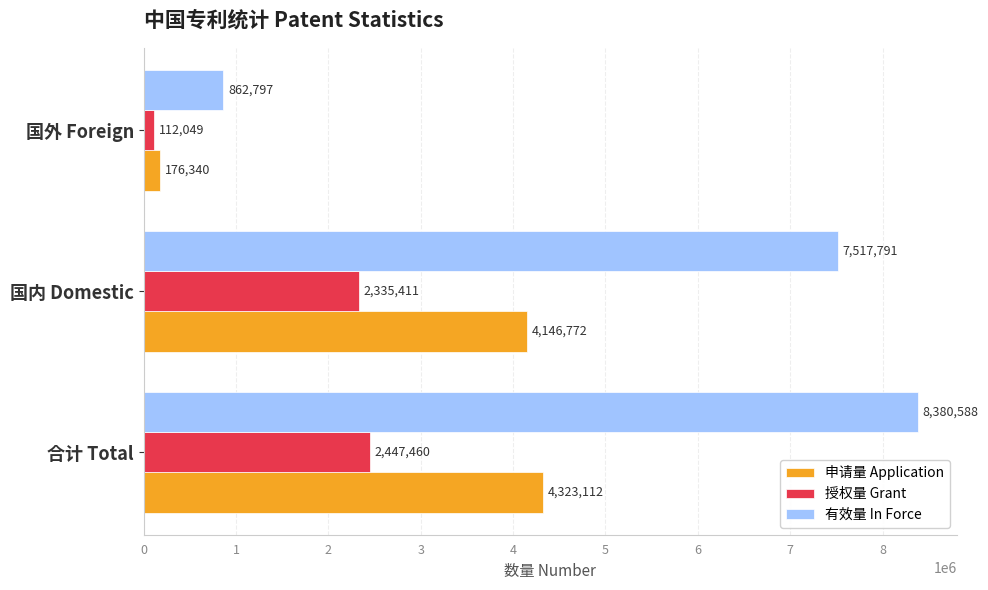

Between 合计 Total and 国外 Foreign, which series saw the biggest shift?

有效量 In Force